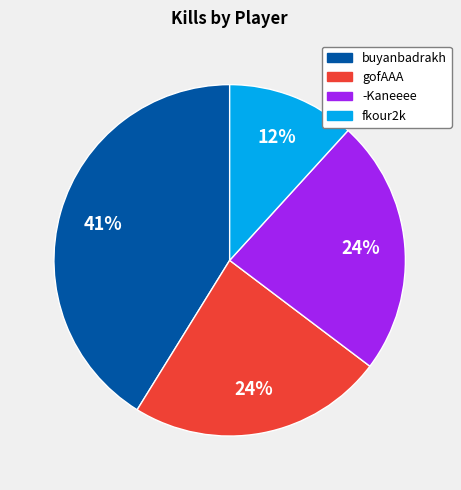

The gofAAA slice represents 15% of the pie. True or false?

False